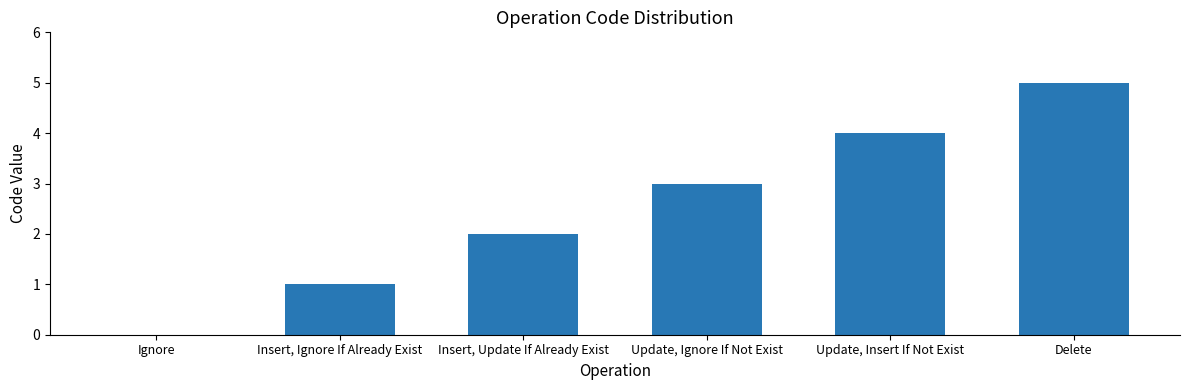

The value at Update, Insert If Not Exist is 7. True or false?

False